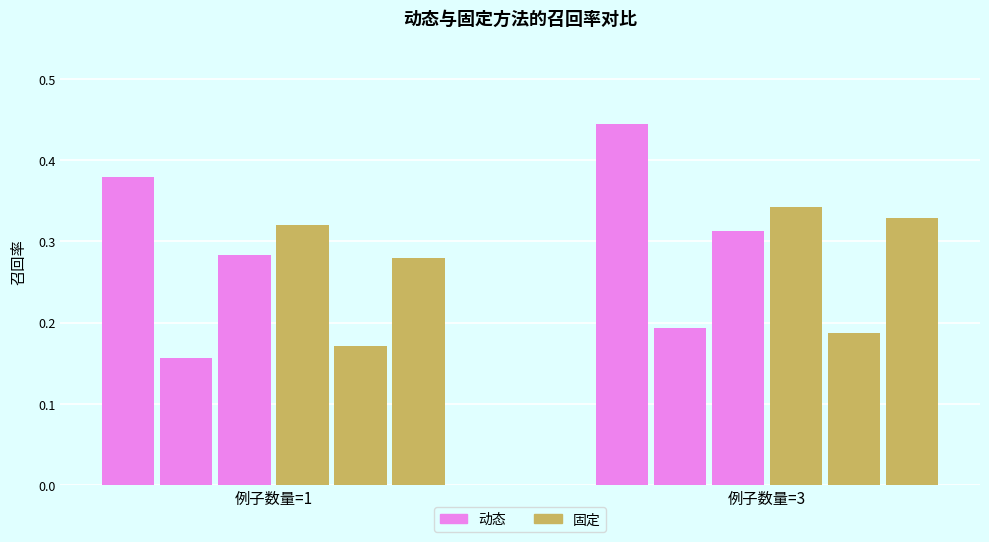

Which label corresponds to the smallest value in the chart?

1